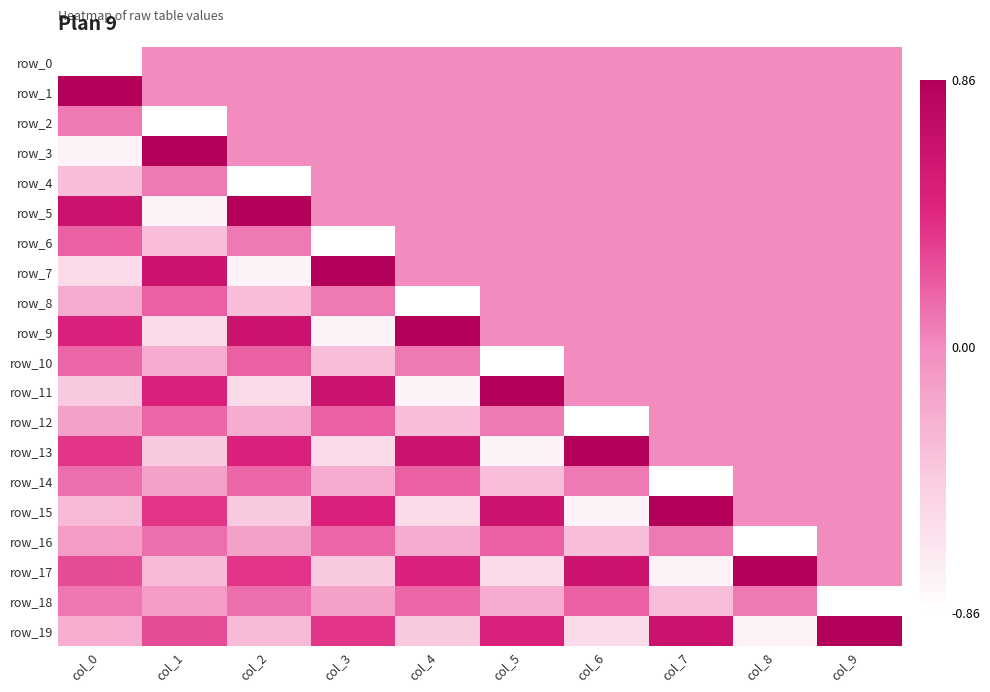

What is the spread (max minus min) of values at col_3?

1.7